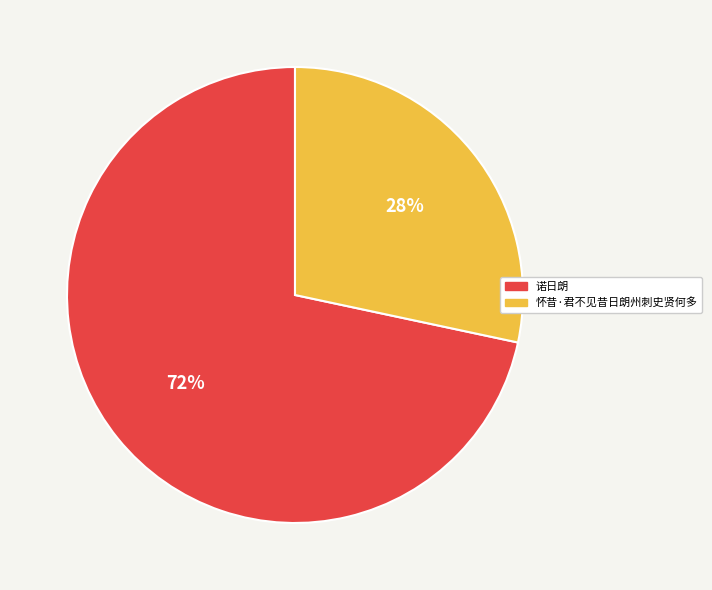

Does 怀昔·君不见昔日朗州刺史贤何多 represent more than half of the total?

No